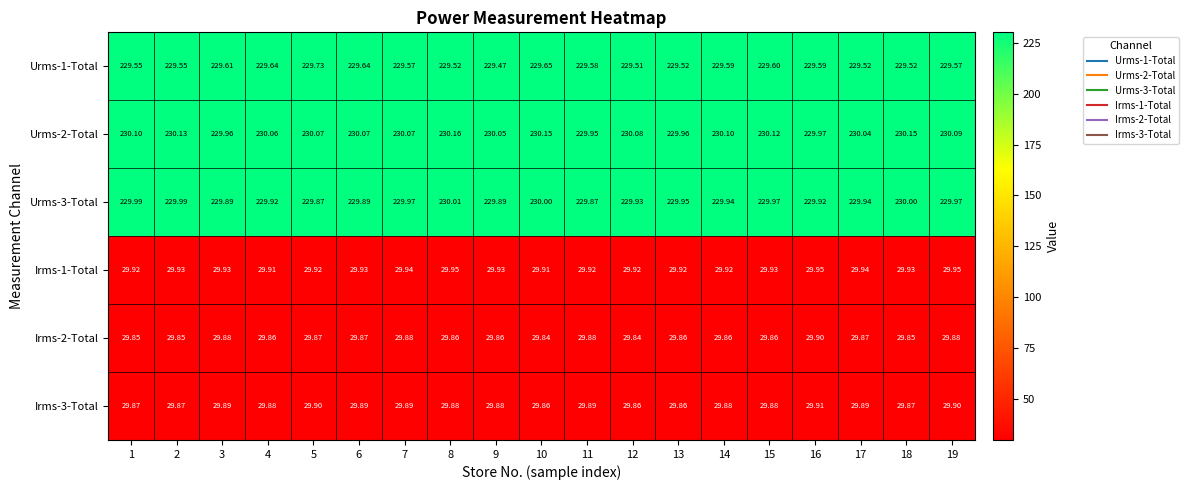

Count the number of categories in the chart.

19